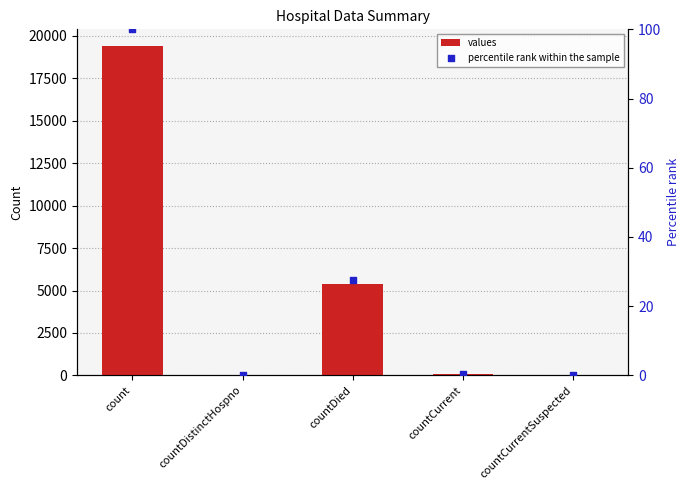

Which series has the largest Y range (max minus min)?

values